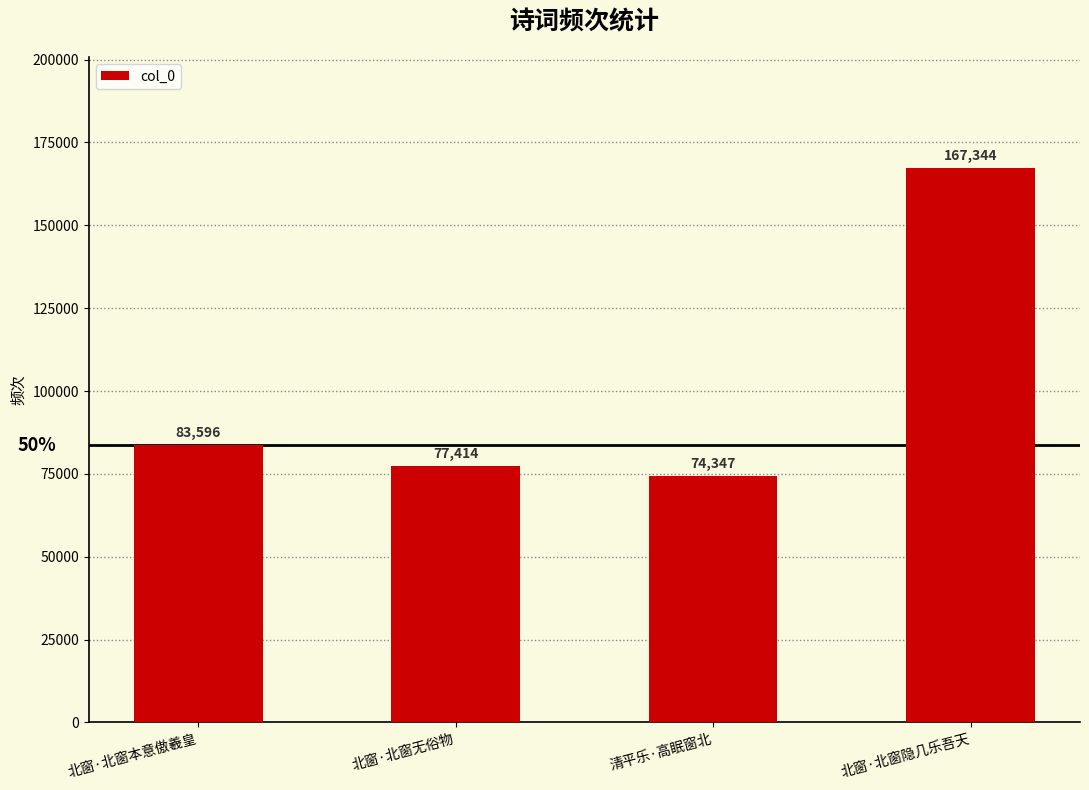

Where is the data nearest to the value 120845?

北窗·北窗本意傲羲皇